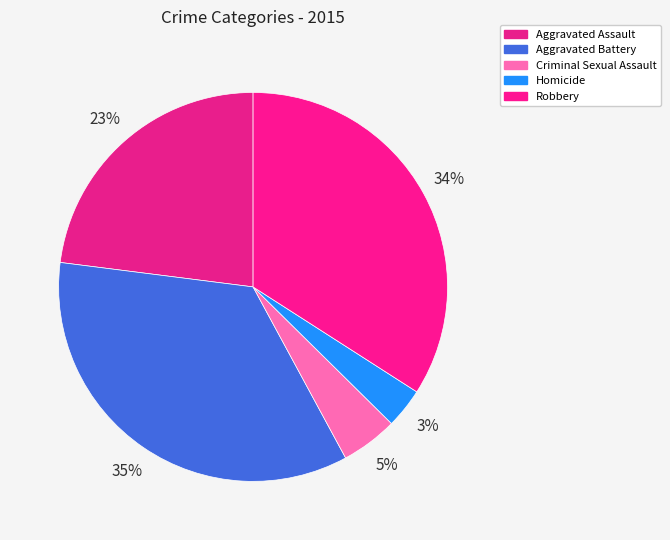

Is there any slice that represents more than half of the pie?

No